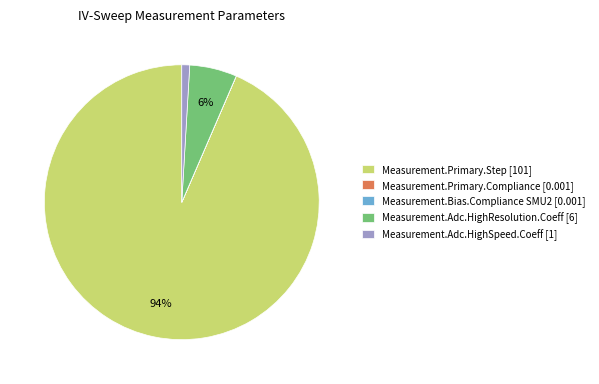

Which category accounts for the majority?

Measurement.Primary.Step [101]